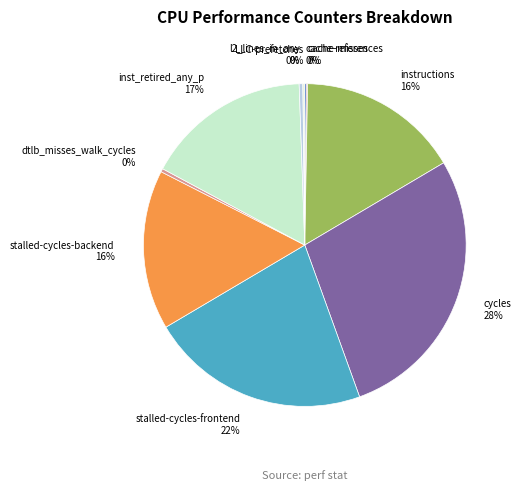

To the nearest percent, what portion does stalled-cycles-frontend 22% represent?

22%